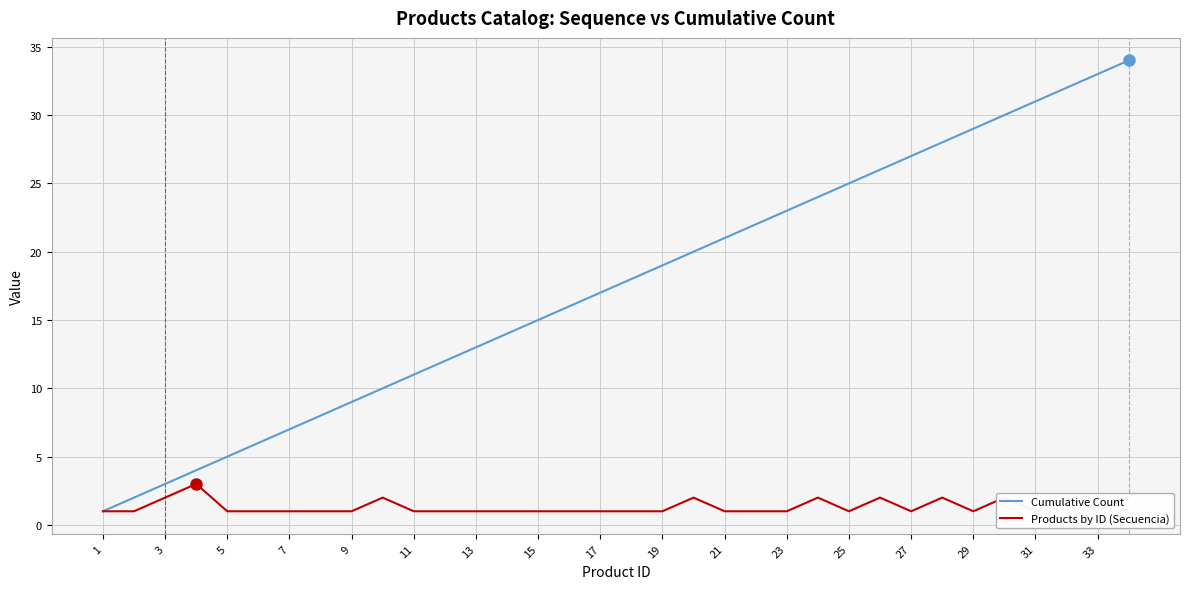

What is the highest value of the Cumulative Count series?

34